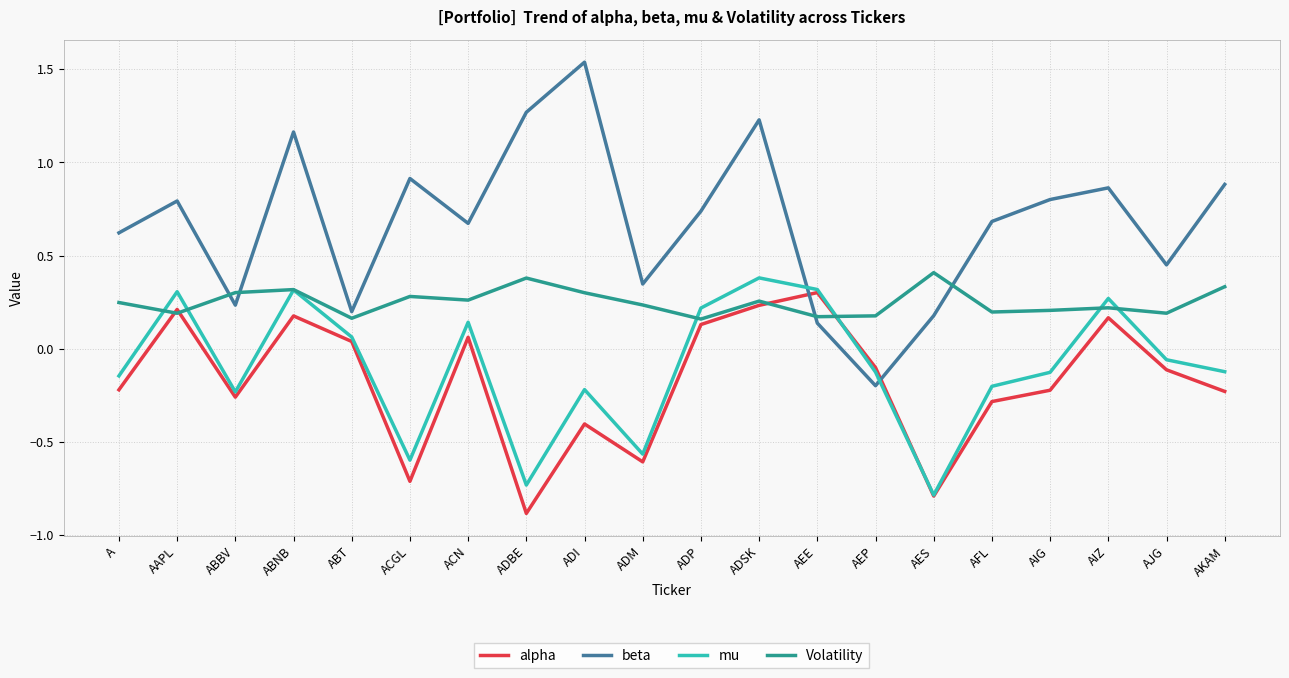

What value does the beta series have at A?

0.6